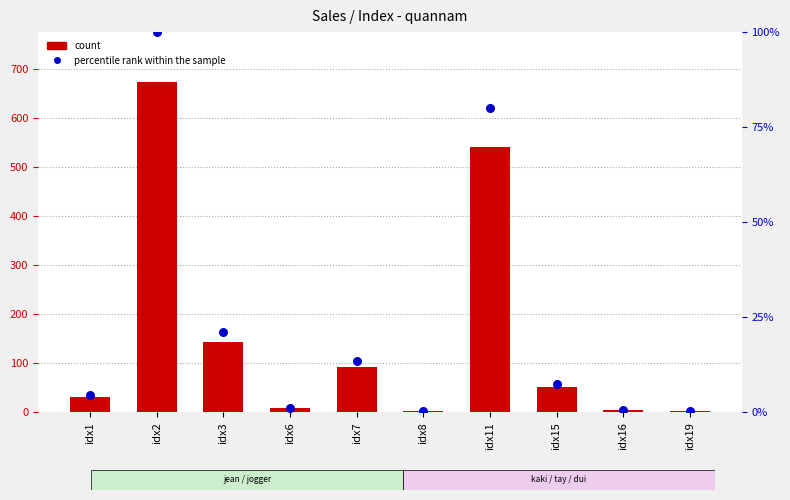

What are all the series names shown in the legend?

count, percentile rank within the sample